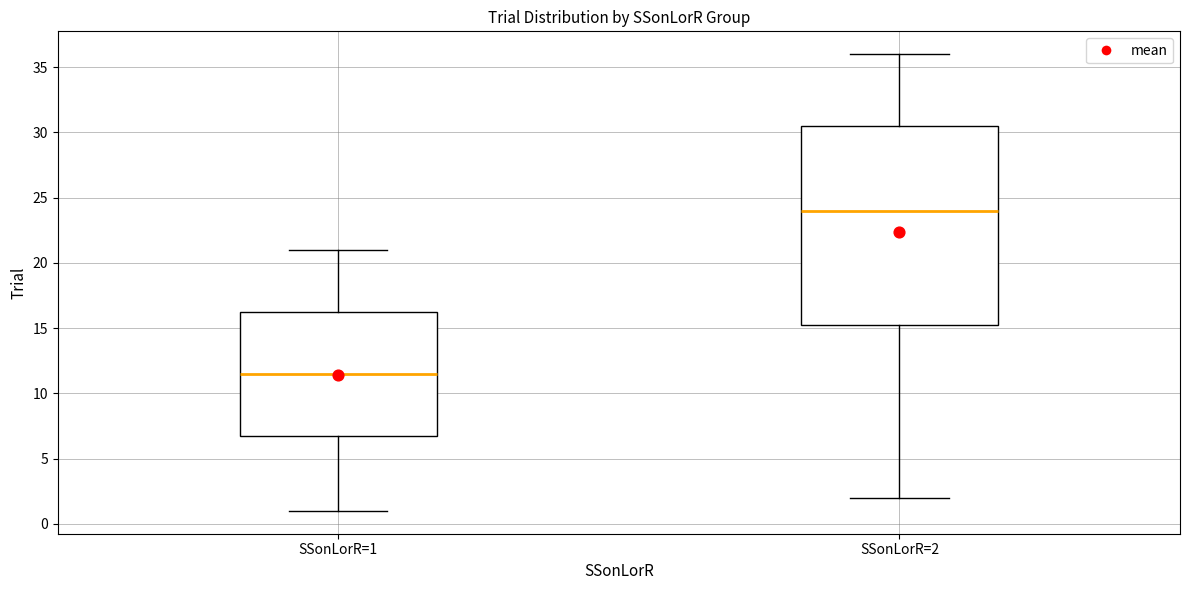

Which box's median line is the highest?

SSonLorR=2